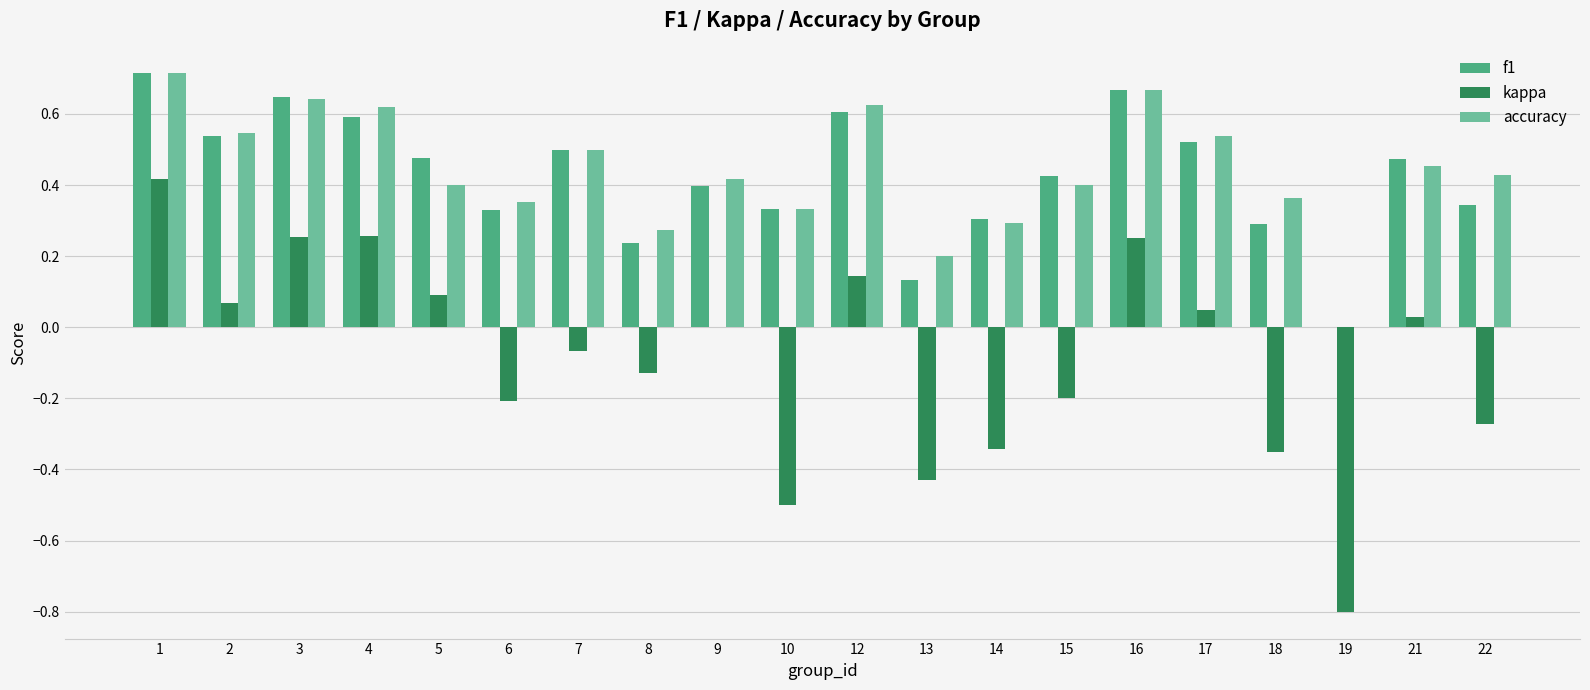

Are the bars grouped side by side (vs. stacked)?

Yes